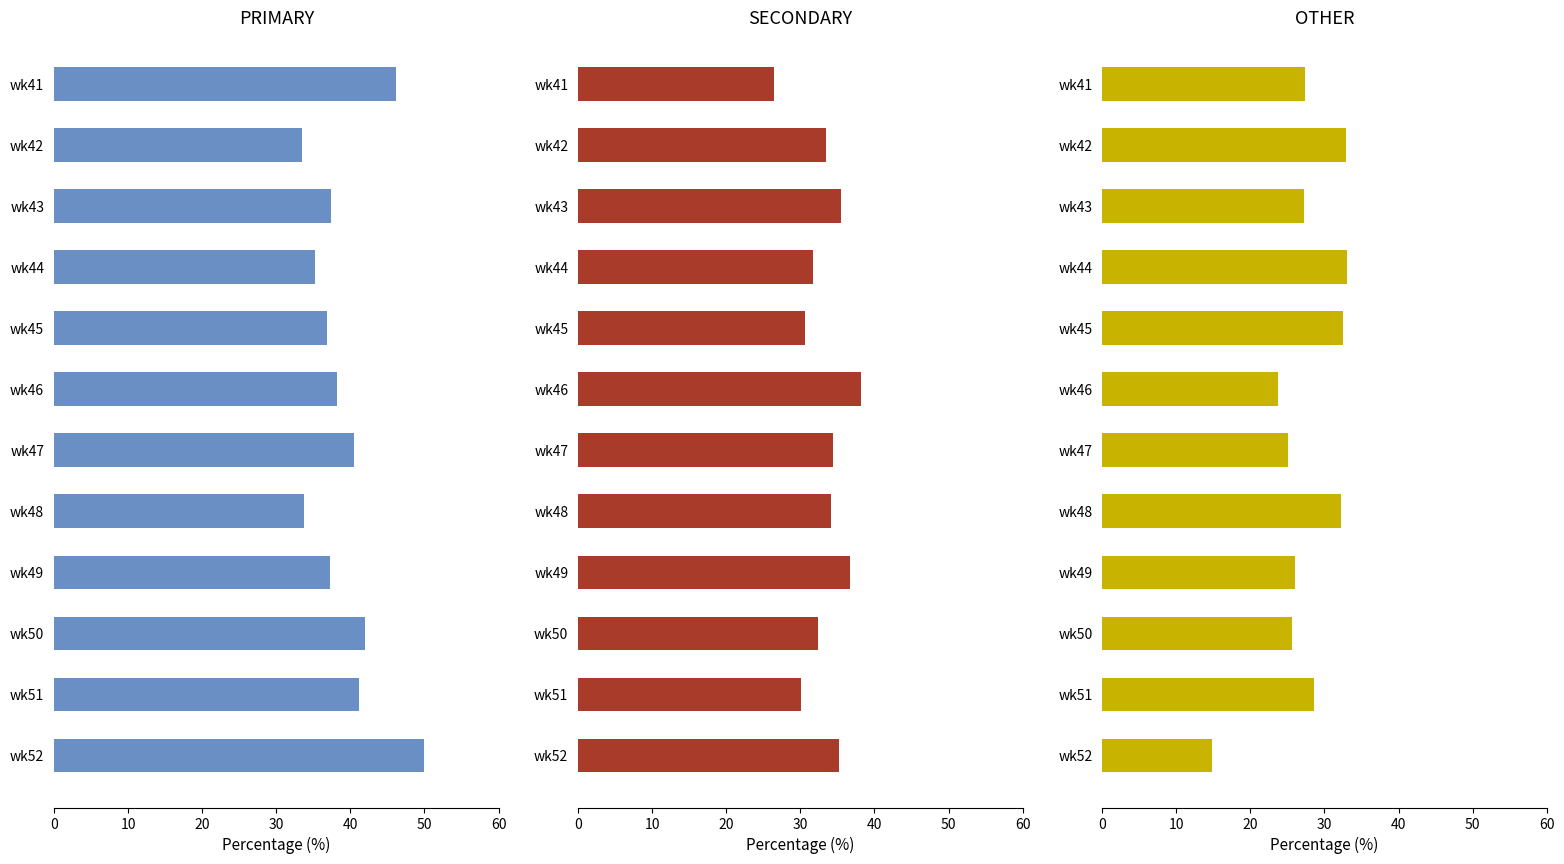

What is the sum of the PRIMARY values at wk48 and wk49?

71.0